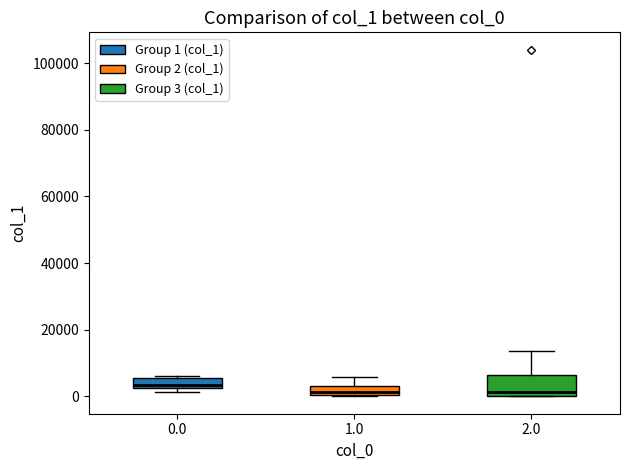

Where does the upper whisker of the box at x = 1.0 end on the y-axis? The values are not printed on the chart, so give them approximately, as read against the axis.

6000